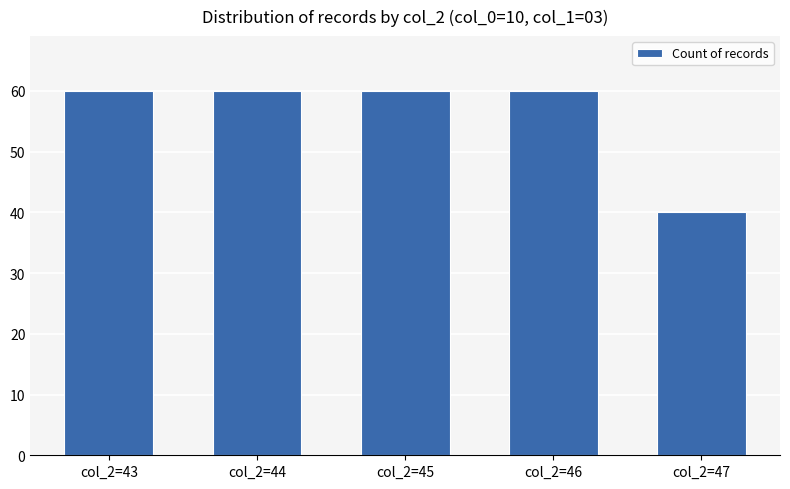

What is the approximate value at col_2=43?

60